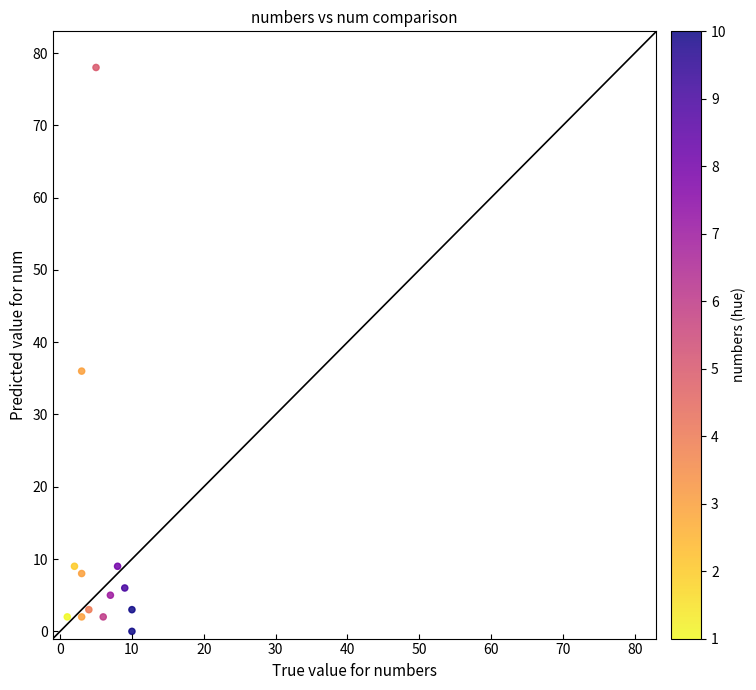

What Y value in the scatter plot is closest to 39?

36